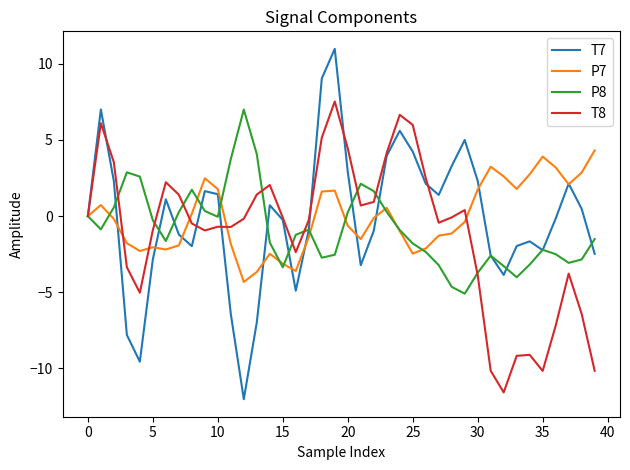

Which series has the widest spread of values?

T7